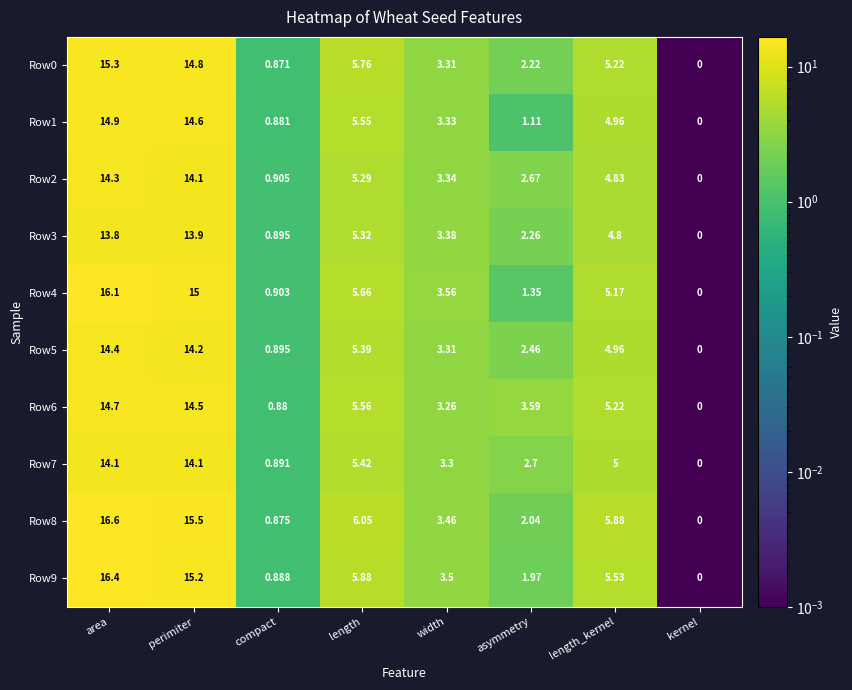

Which series has the largest total across all categories?

Row8